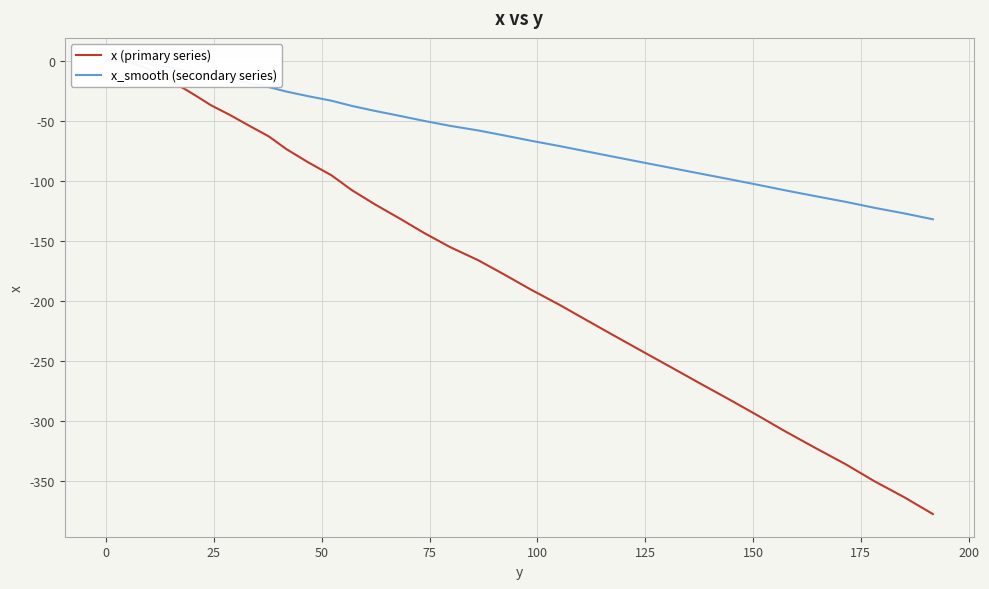

At how many categories does at least one series exceed -5?

7